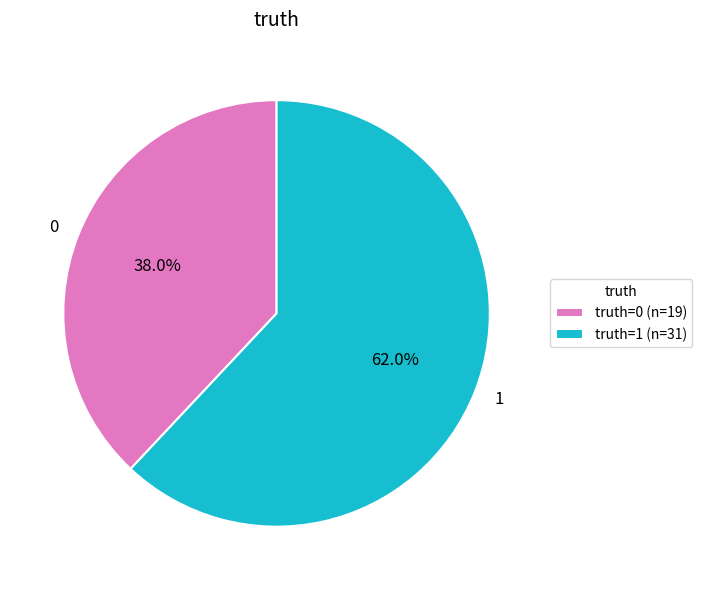

Which slice is the largest?

1